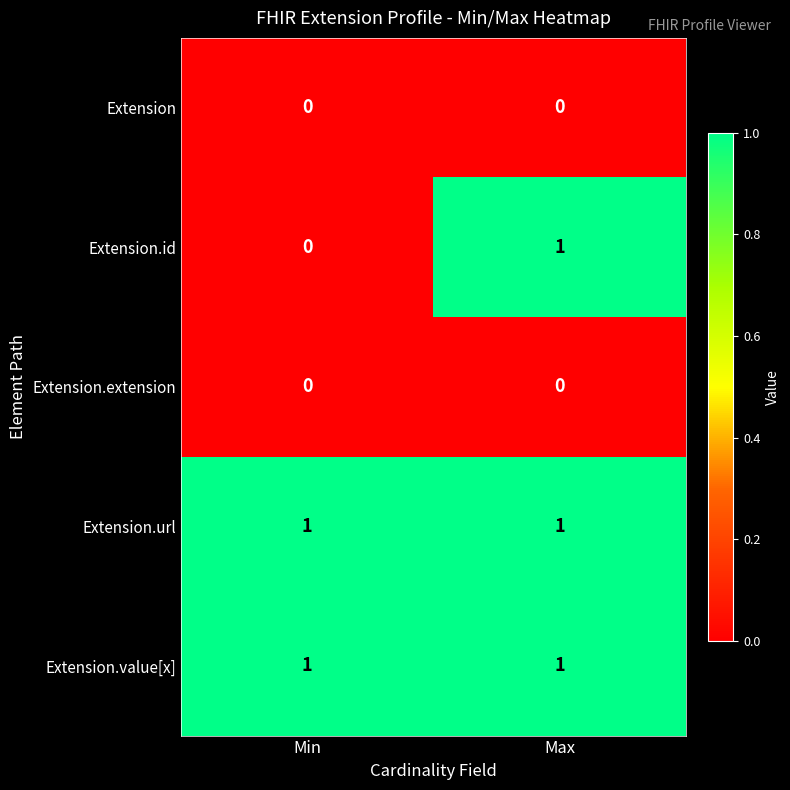

At which category is the sum across all series the highest?

Max